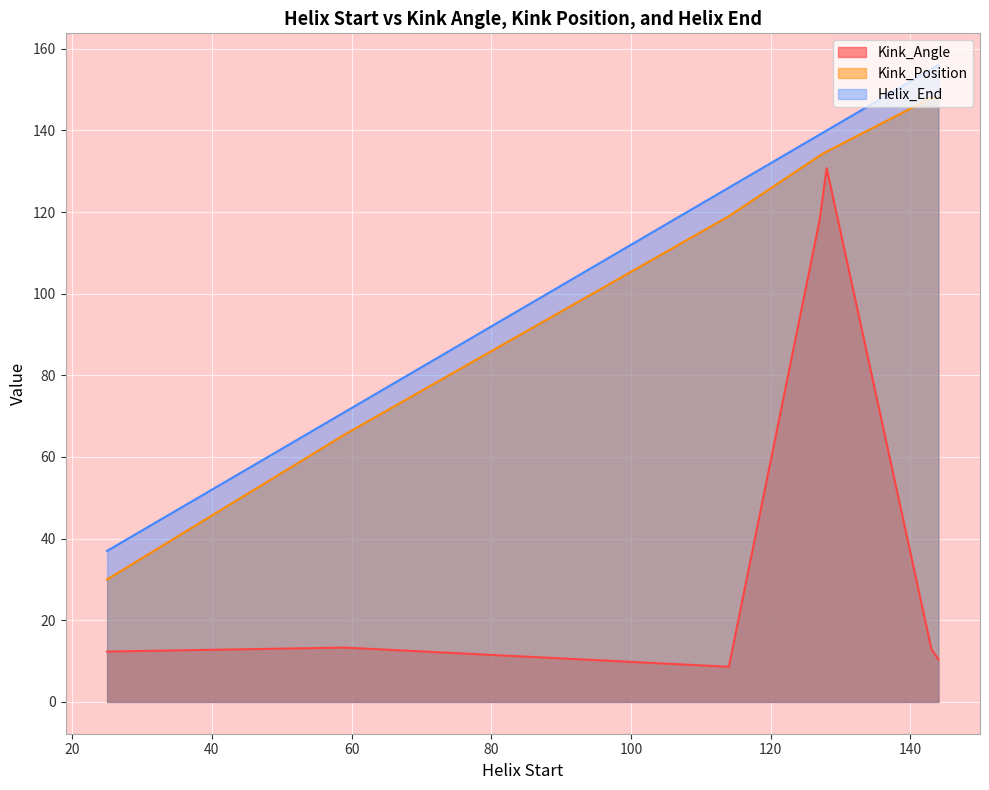

Which series has the largest range (max minus min)?

Kink_Angle